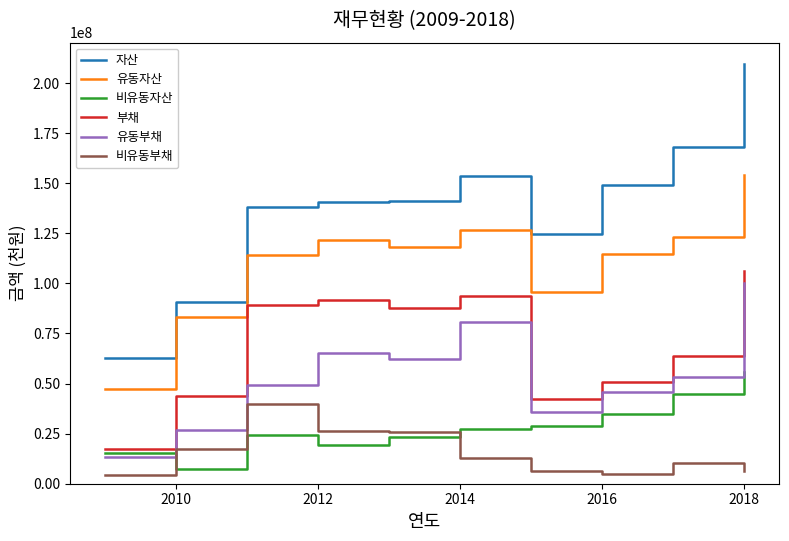

True or false: 자산 and 부채 cross at least once.

False